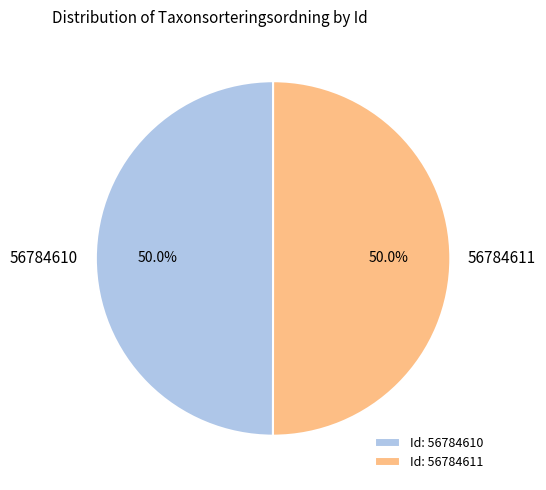

To the nearest percent, what portion does 56784610 represent?

50%